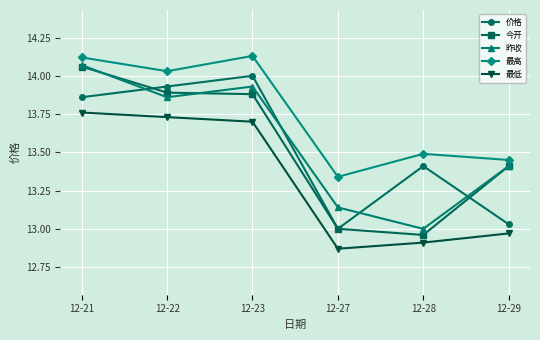

At which category does 价格 reach its first local peak?

12-23